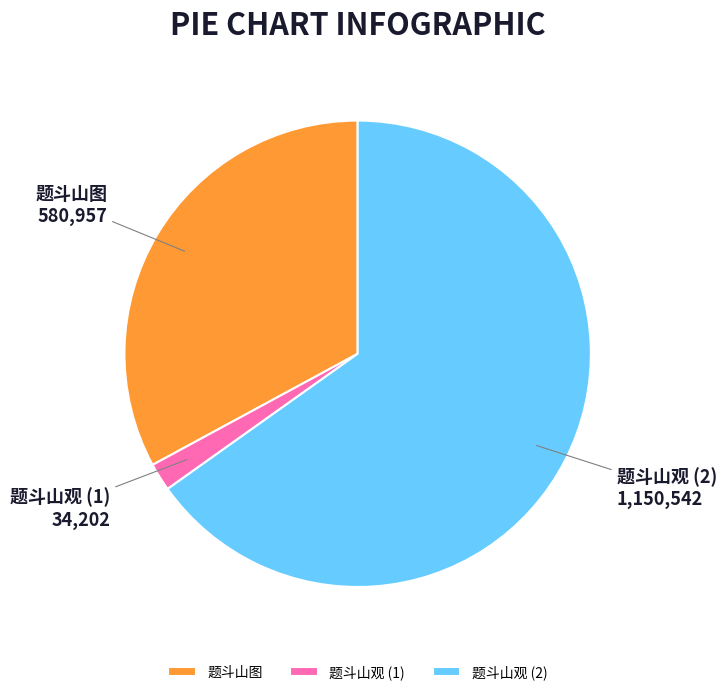

The 题斗山图 slice represents 40% of the pie. True or false?

False